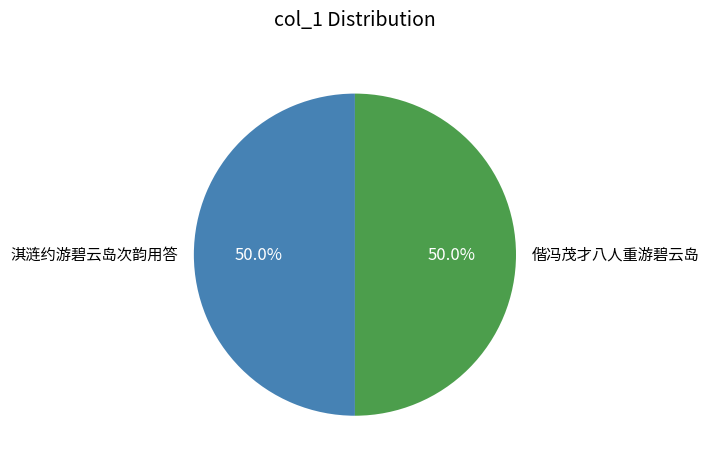

Do 偕冯茂才八人重游碧云岛 and 淇涟约游碧云岛次韵用答 together represent more than half of the pie?

Yes